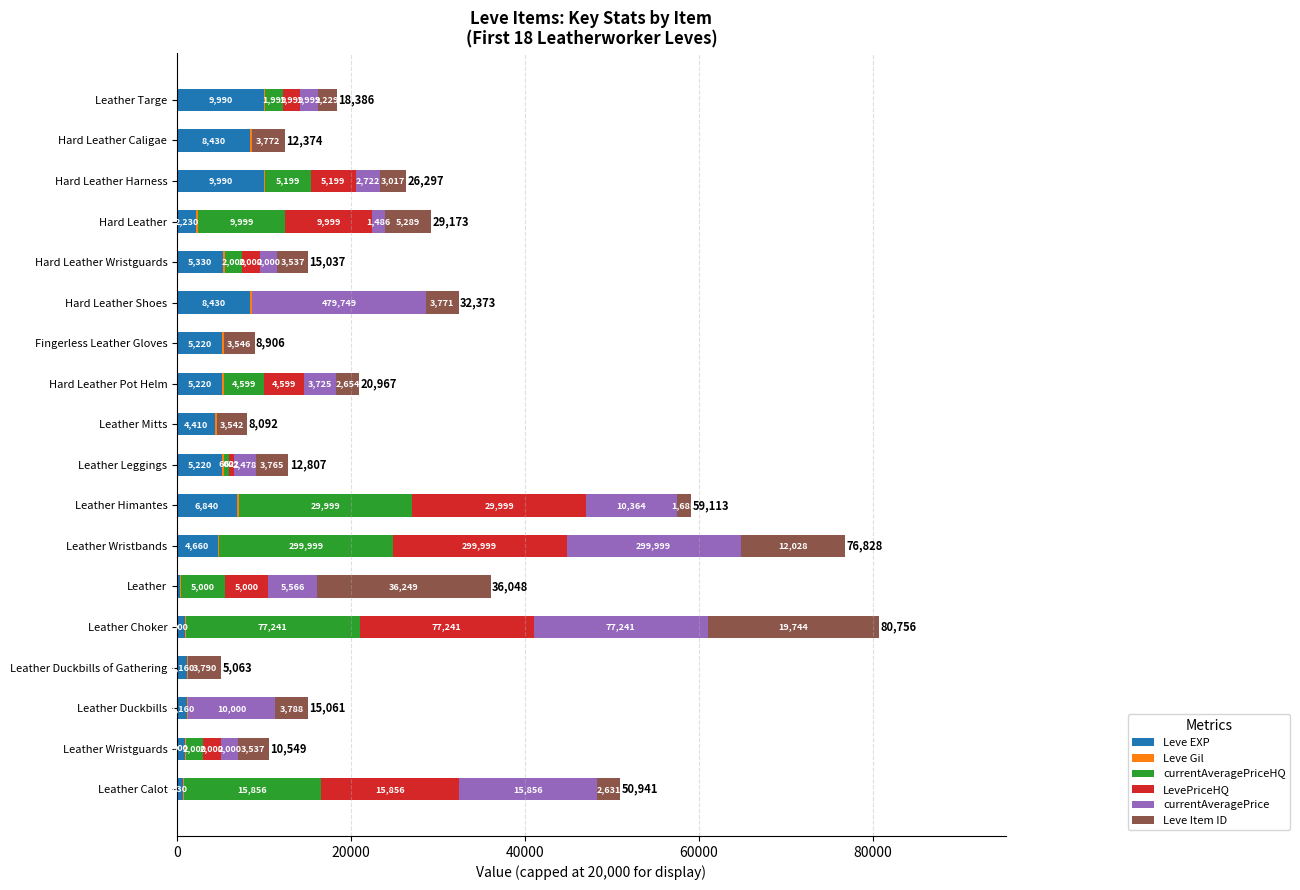

At which category is the sum across all series the highest?

Leather Choker